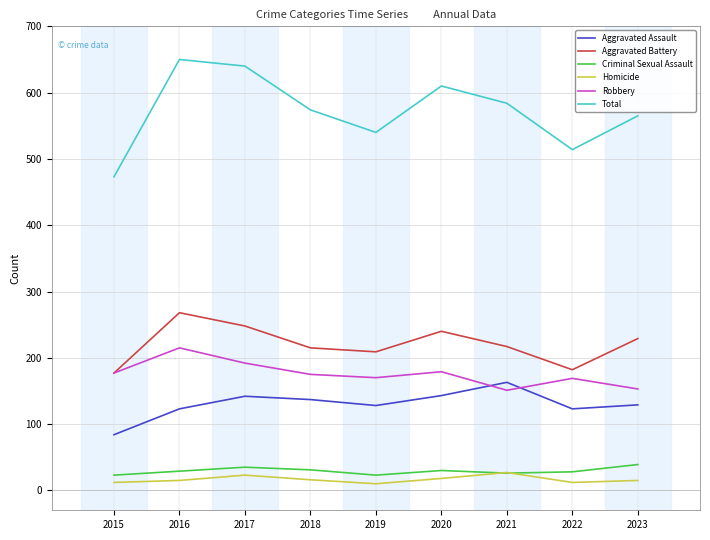

Is the value of Homicide at 2019 greater than the value of Total at 2021?

No